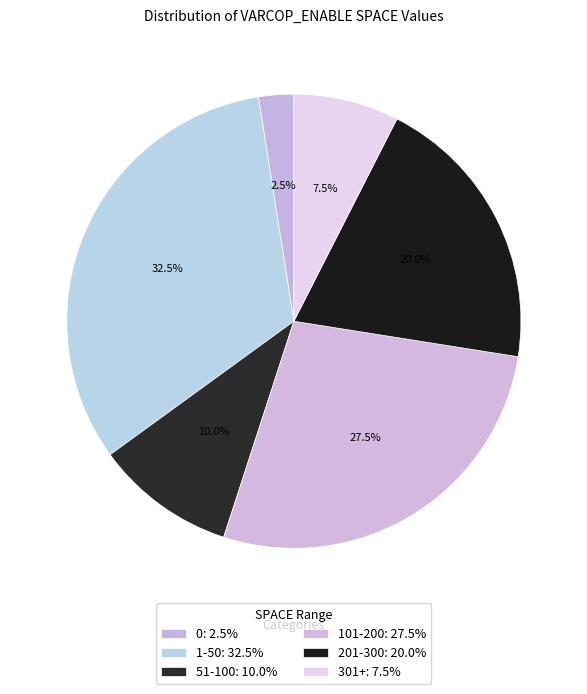

Is there any slice that represents more than half of the pie?

No